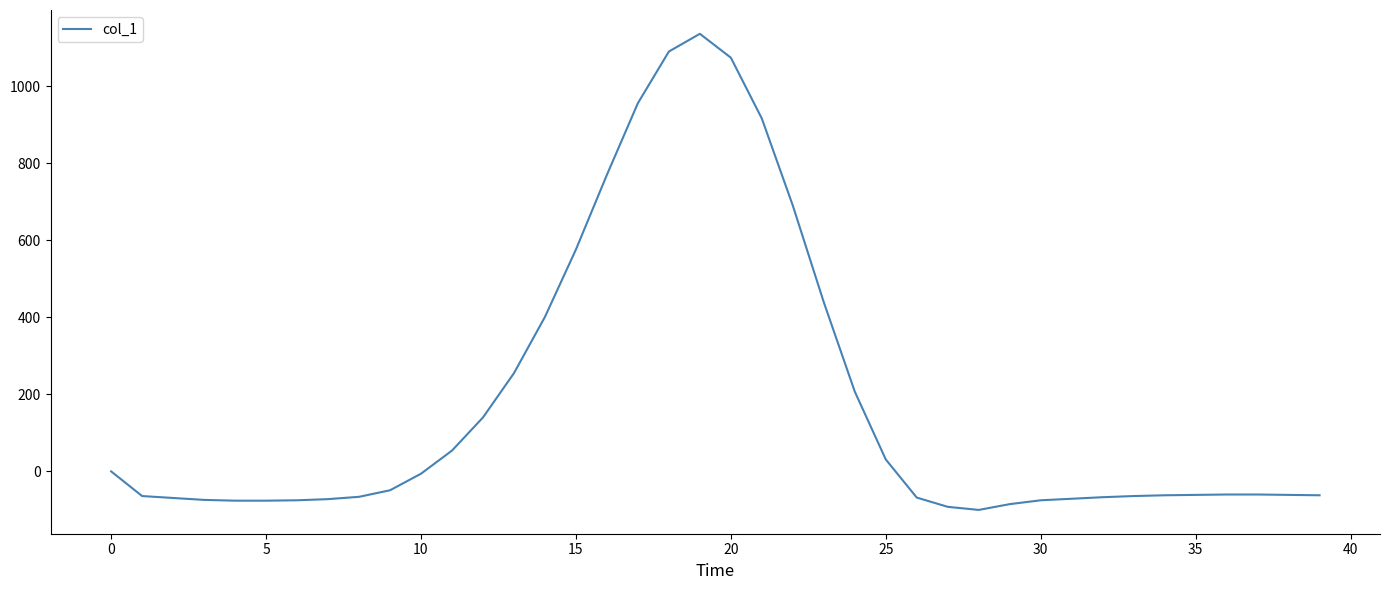

What is the smallest value displayed?

-100